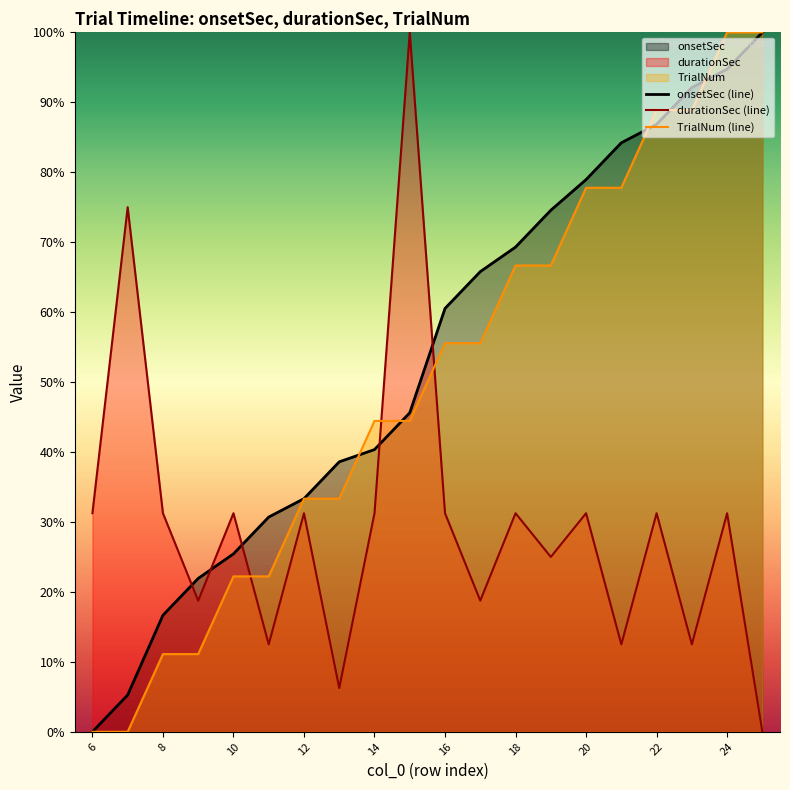

How many lines are shown in the chart?

3